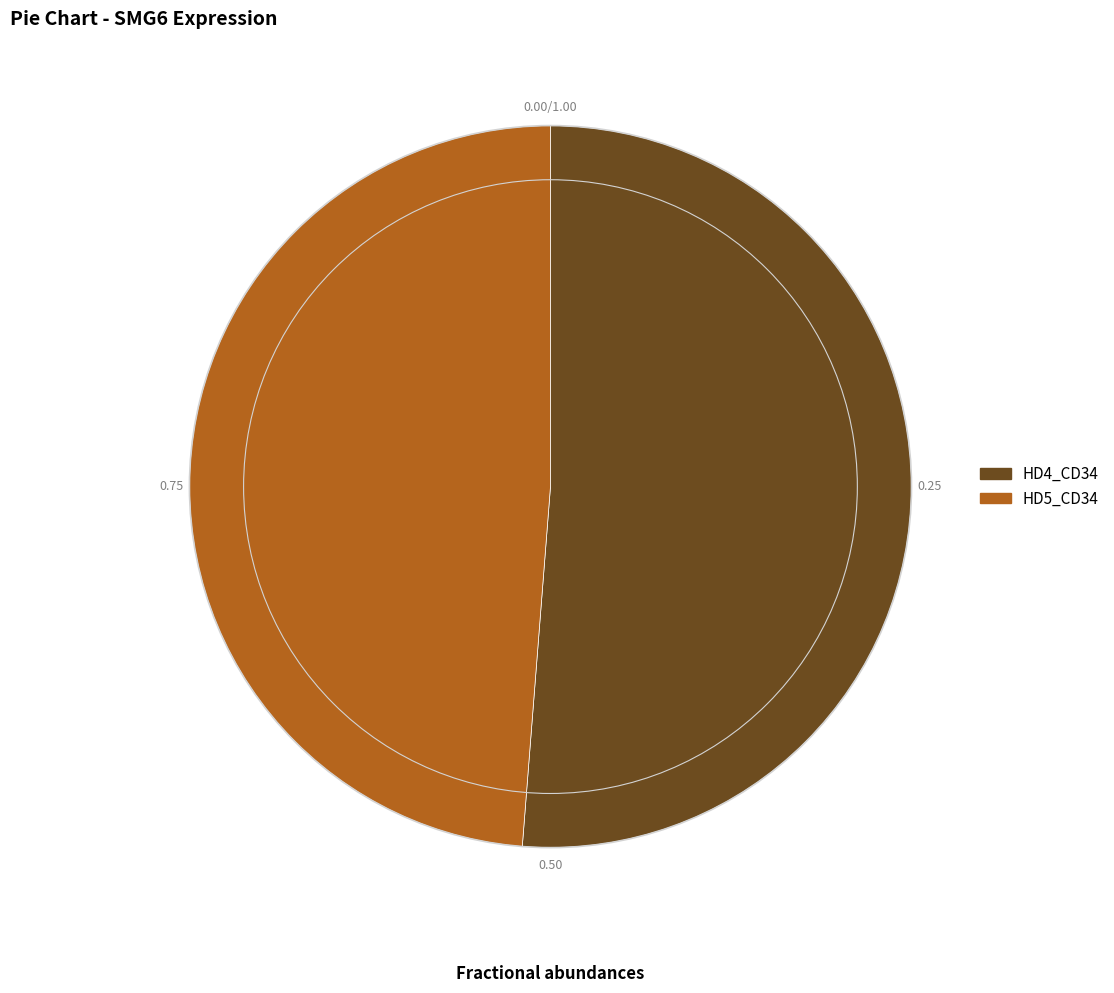

Which has a higher value, HD4_CD34 or HD5_CD34?

HD4_CD34